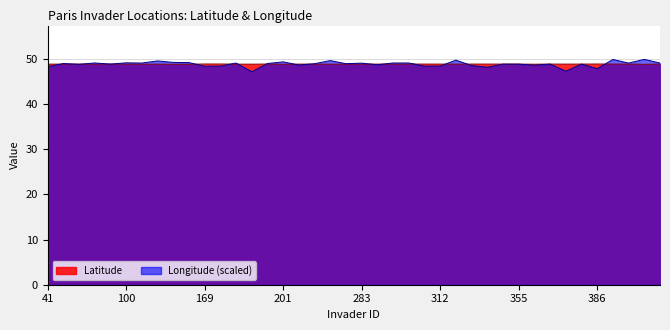

True or false: Latitude (line) has more than 1 points higher than both neighbors.

True